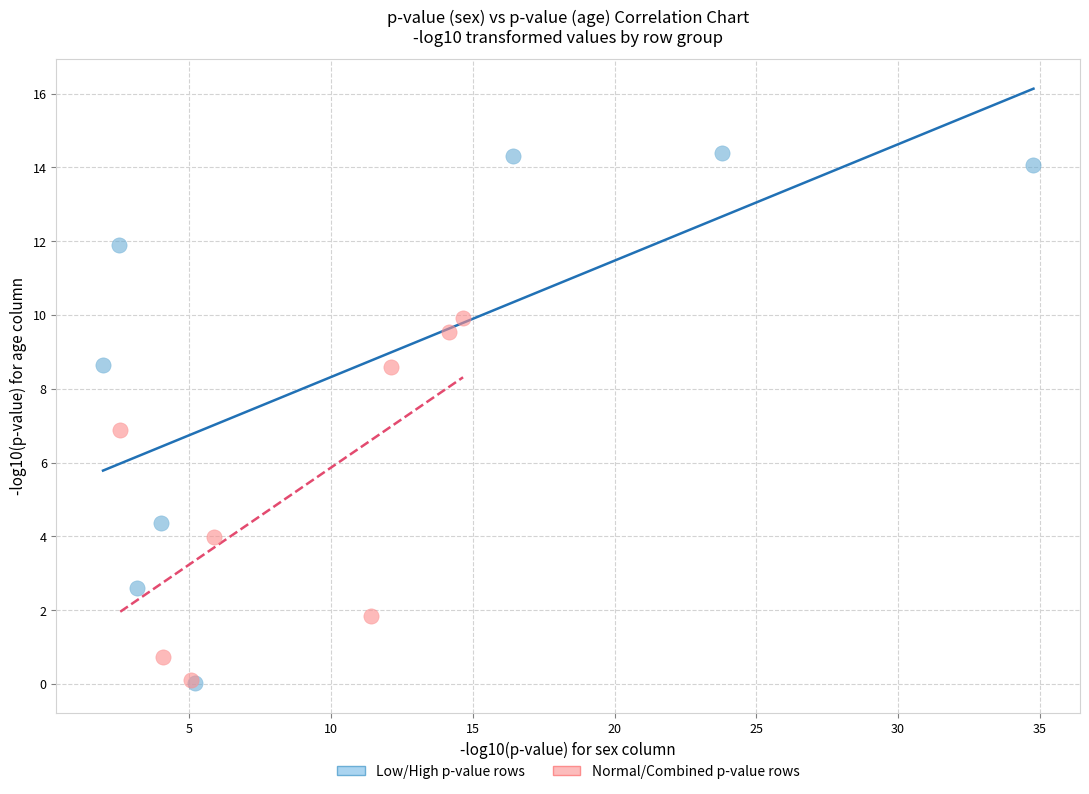

Which series has the largest Y range (max minus min)?

Low/High p-value rows